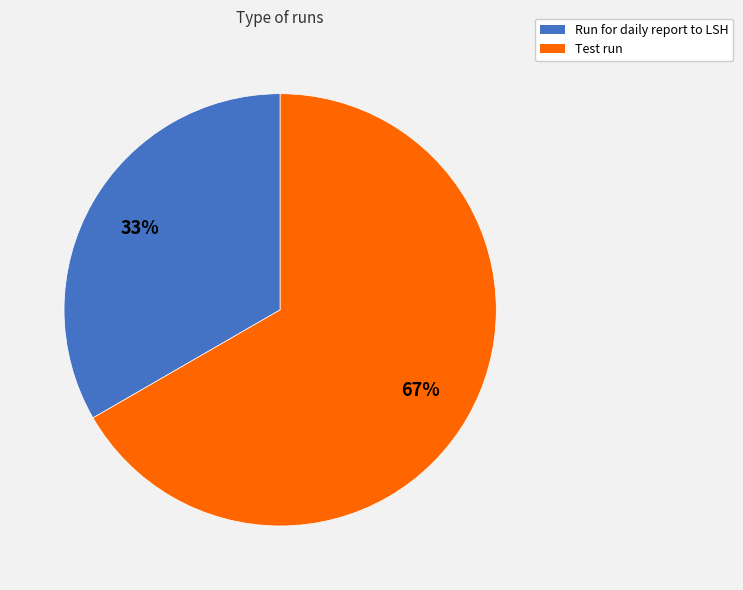

Which category accounts for the majority?

Test run